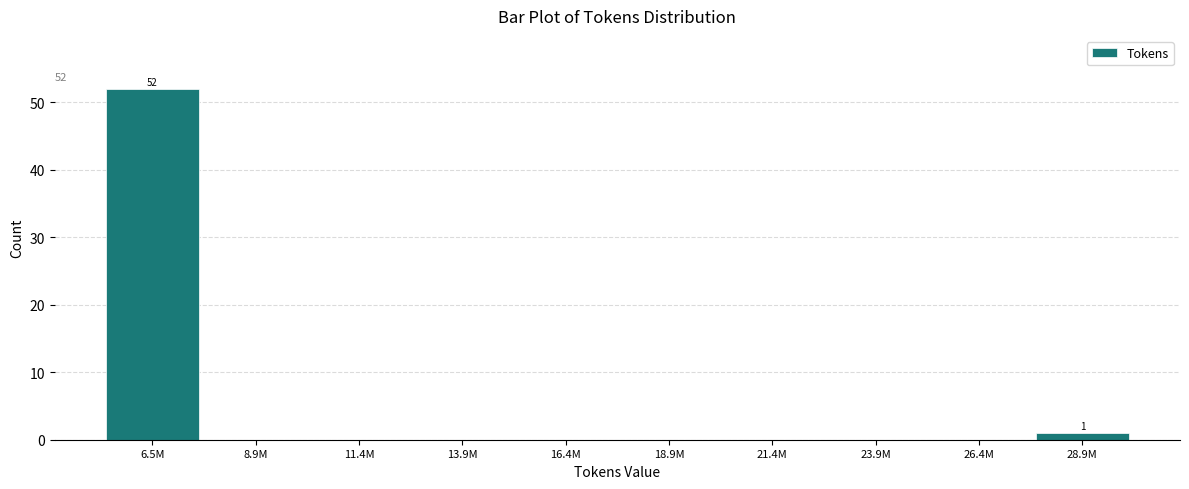

Reading left to right, list all the values displayed in this chart.

6.5M=52	8.9M=0	11.4M=0	13.9M=0	16.4M=0	18.9M=0	21.4M=0	23.9M=0	26.4M=0	28.9M=1